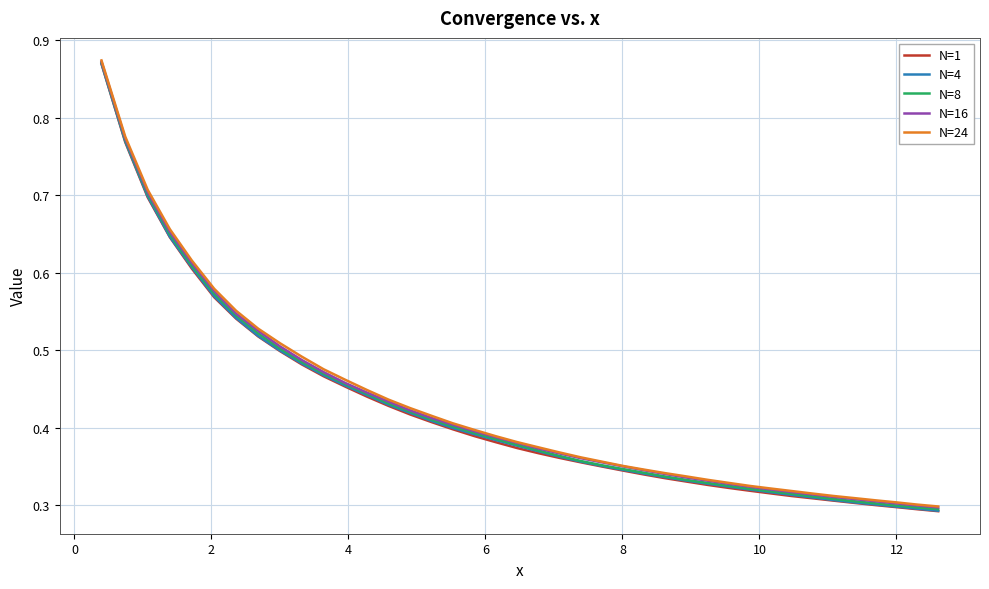

Which series has the largest range (max minus min)?

N=1